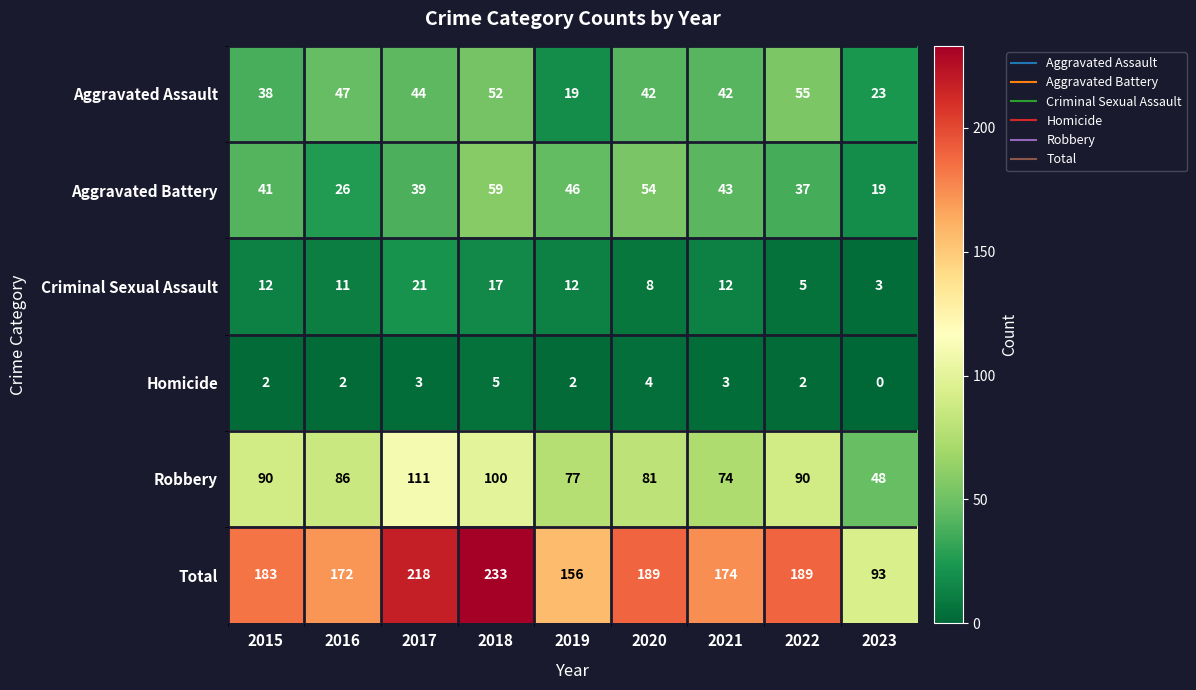

The Total series shows 218 at 2017. True or false?

True